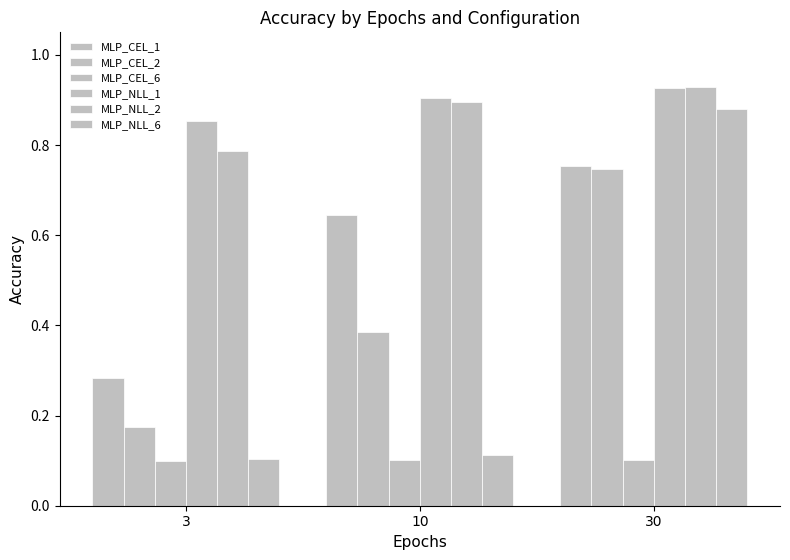

How many bars are there in each group?

6